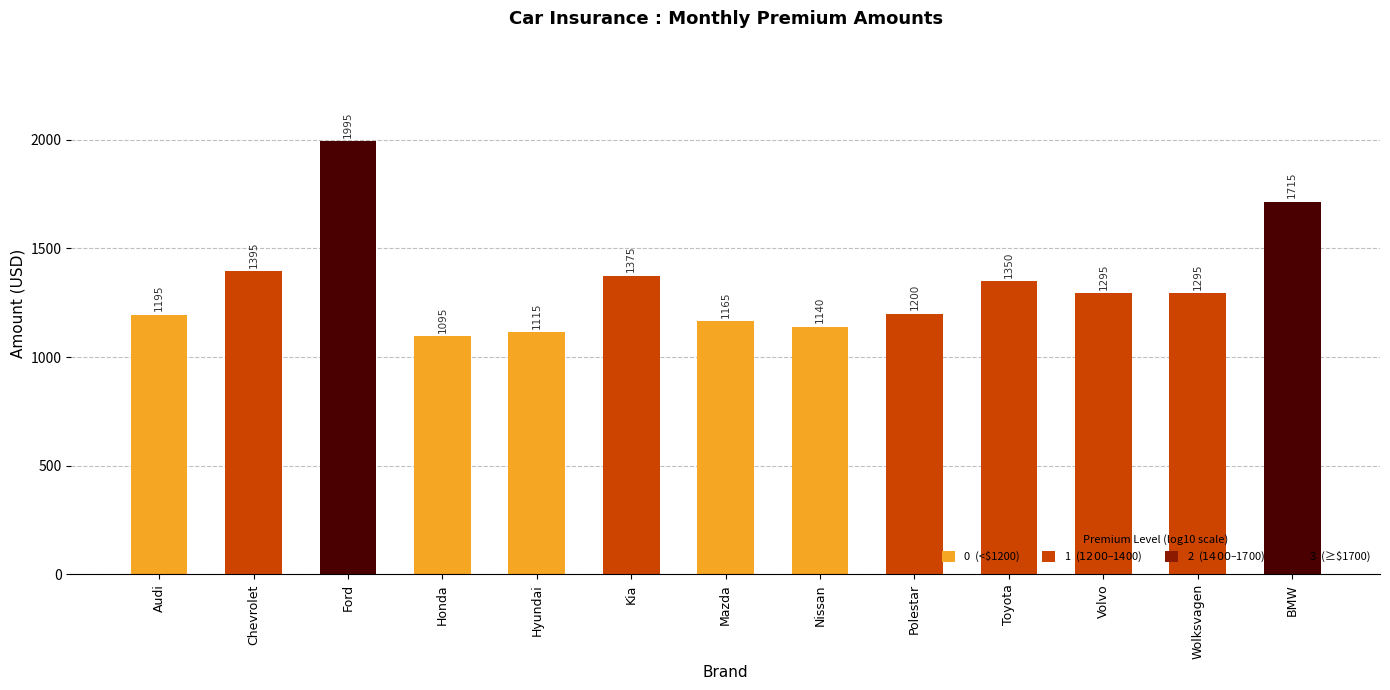

The value at Wolksvagen is 576. True or false?

False